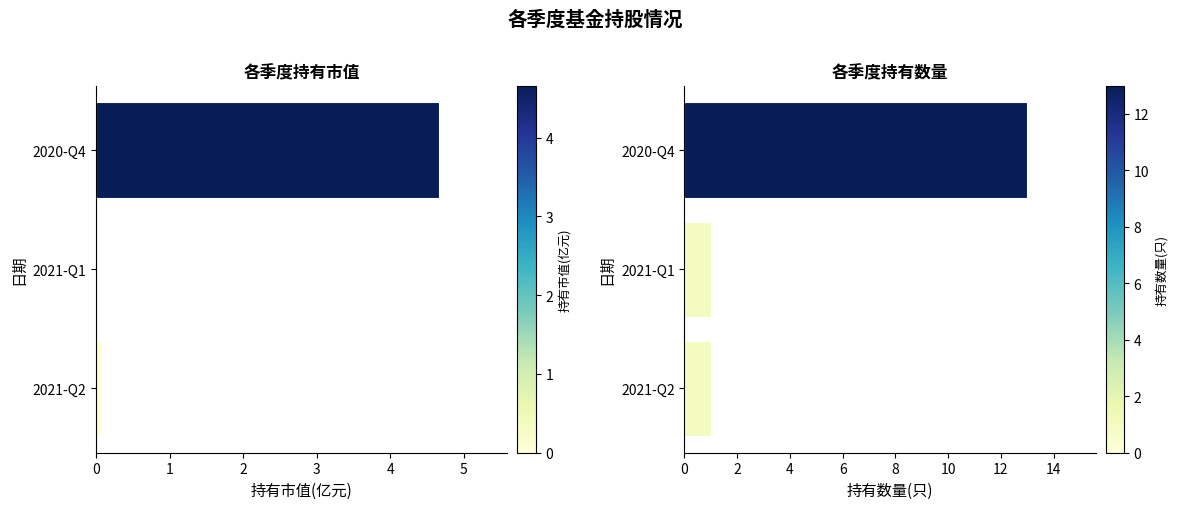

The 持有市值(亿元) series shows 0.0 at 2021-Q2. True or false?

False